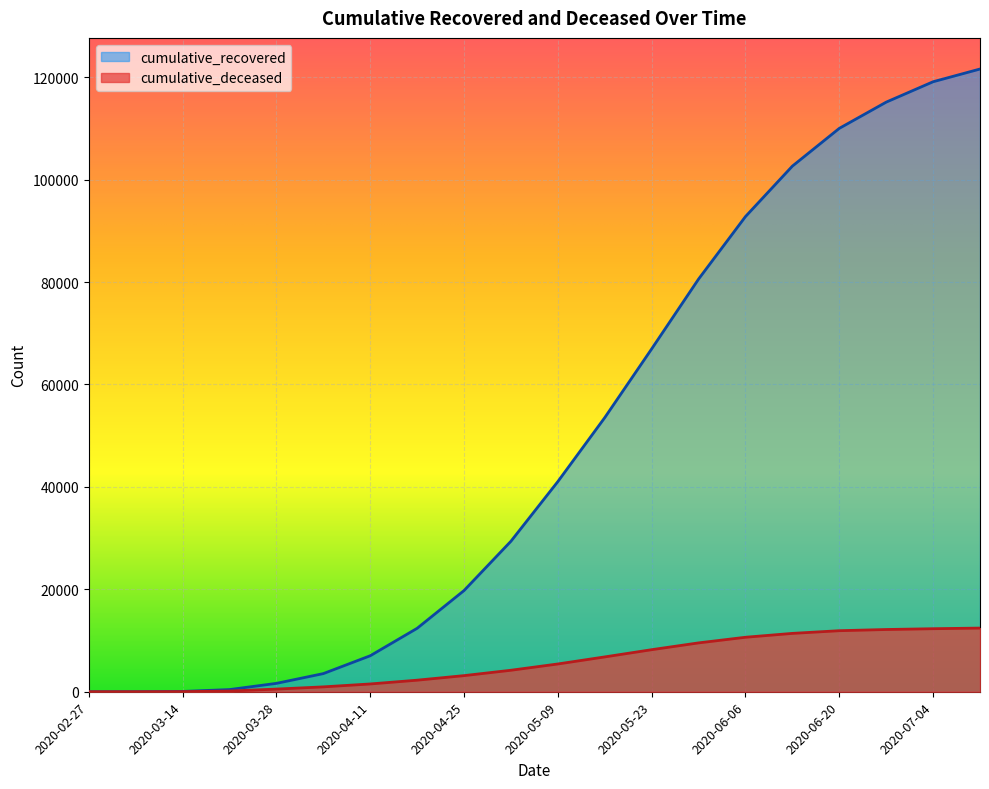

Between 2020-05-30 and 2020-07-04, which series saw the biggest shift?

cumulative_recovered